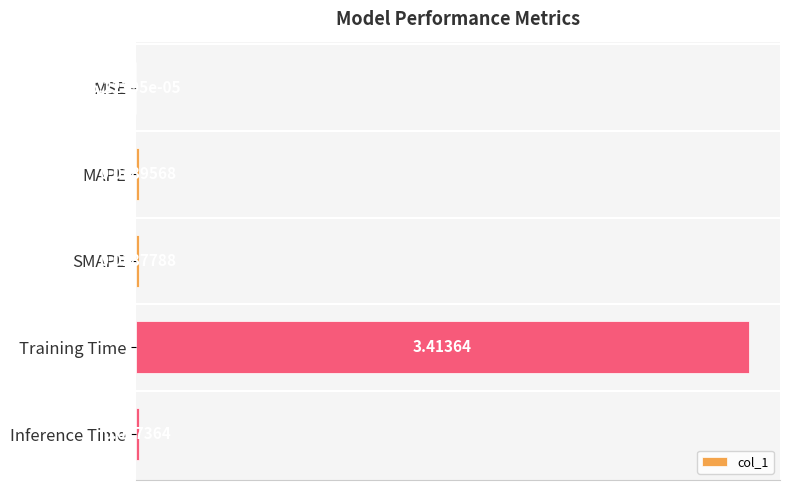

Between MSE and MAPE, which is larger?

MAPE